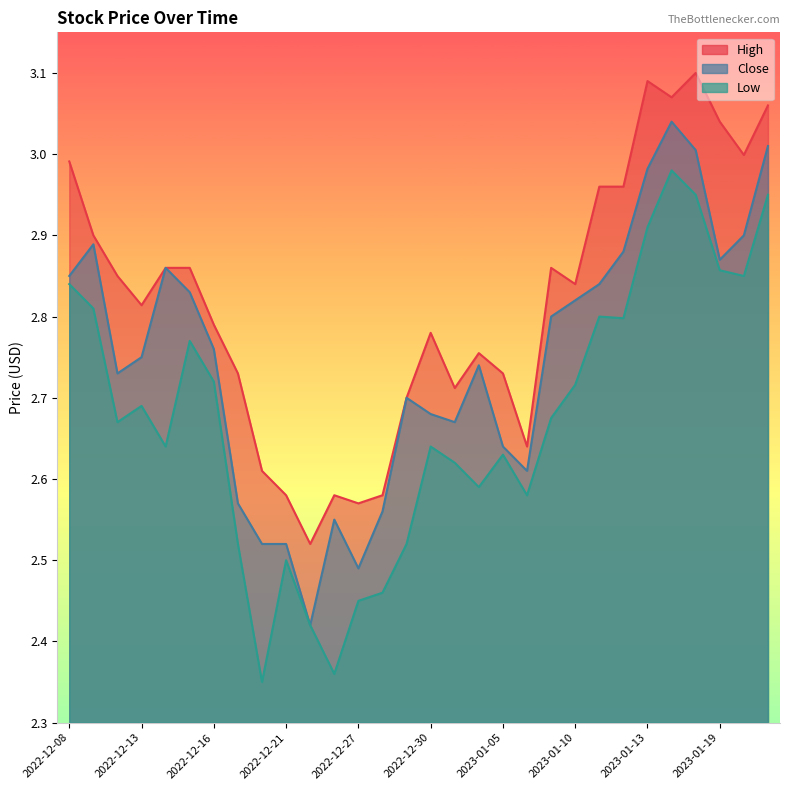

What position from the left is 2022-12-30?

16